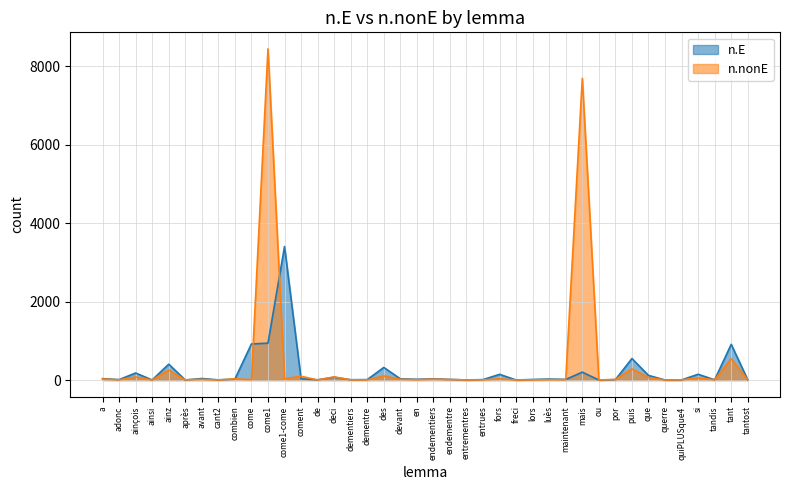

At which category is the sum across all series the highest?

come1